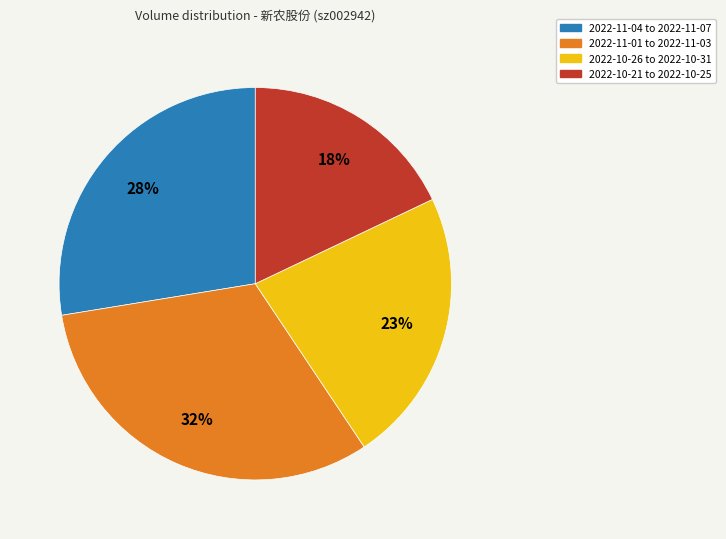

Is there any slice that represents more than half of the pie?

No